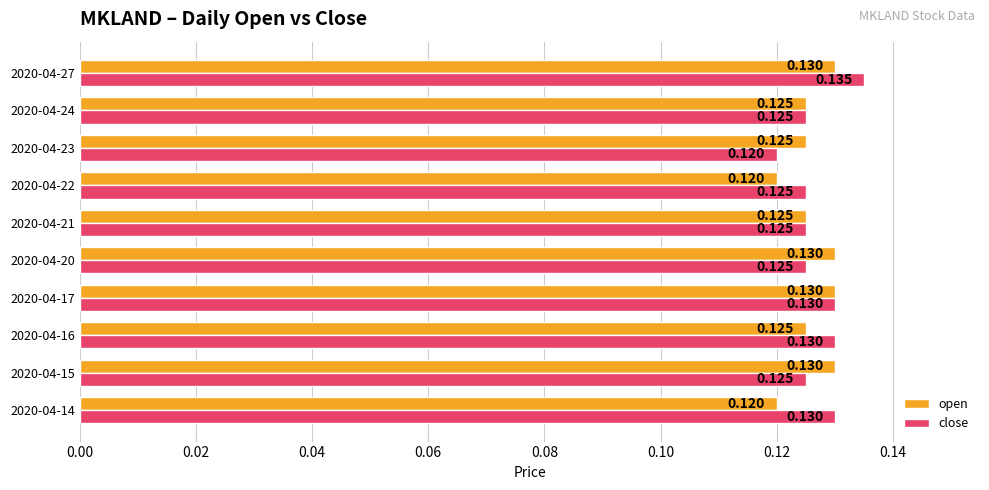

Which series has the widest spread of values?

close